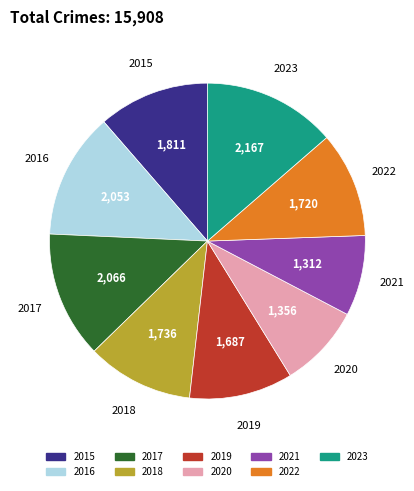

Is it true that 2021 is 8% of the pie?

True